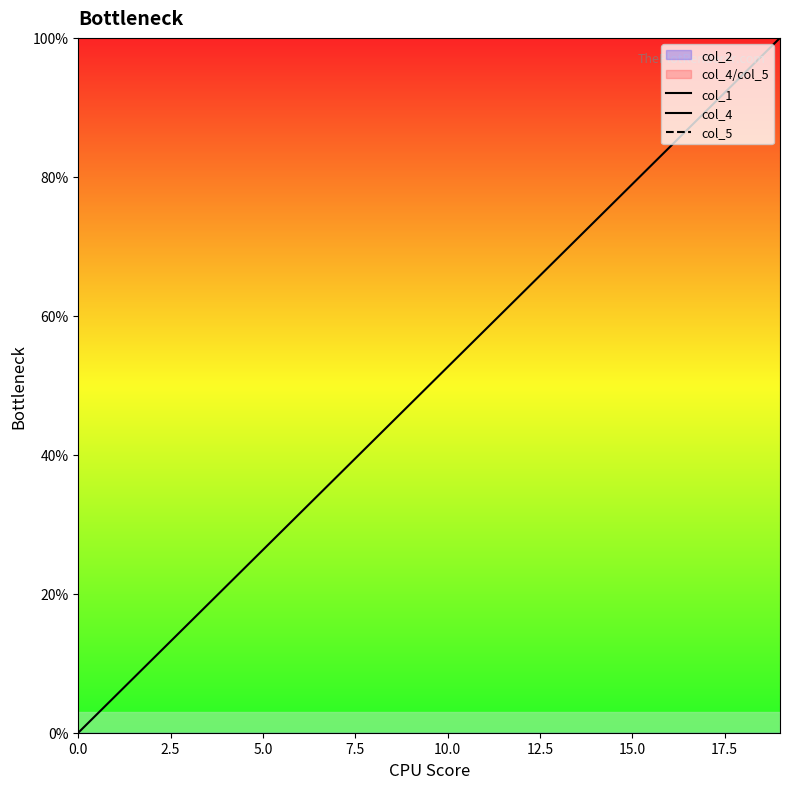

True or false: col_1 and col_4 cross at least once.

False